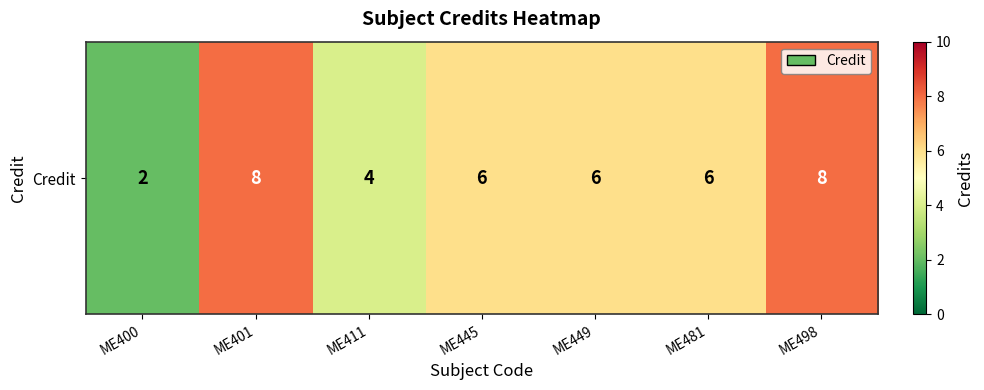

What value does the data have at ME498?

8